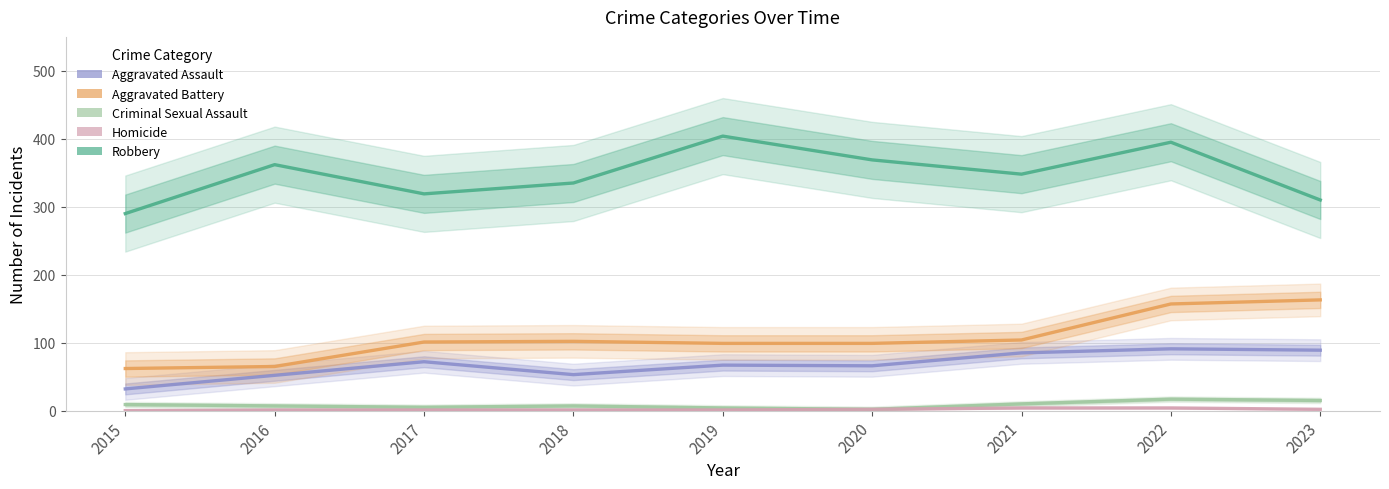

How many values in the Homicide series are below 1?

1